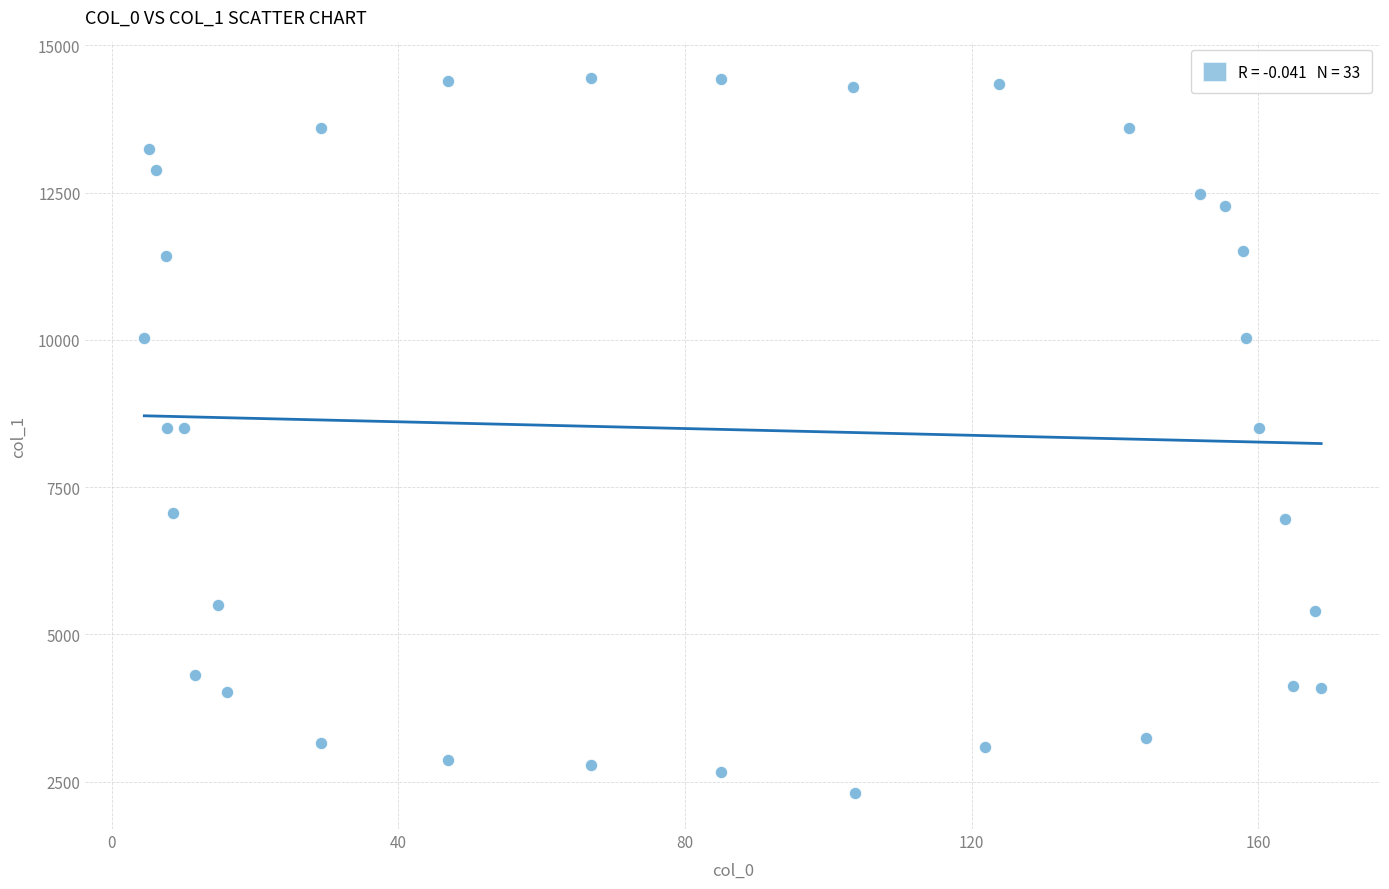

What is the range of Y values (max minus min)?

12142.0